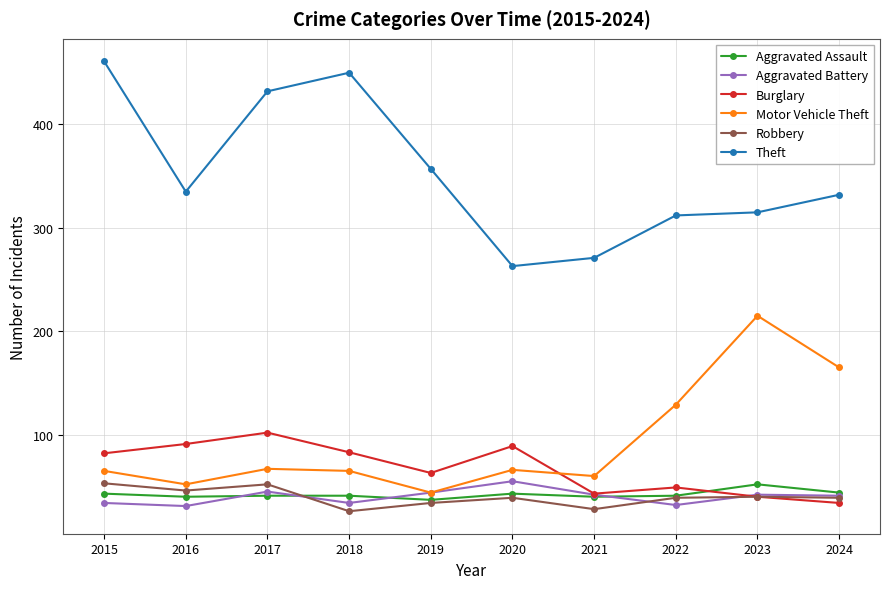

Is the value of Burglary at 2024 greater than the value of Robbery at 2016?

No